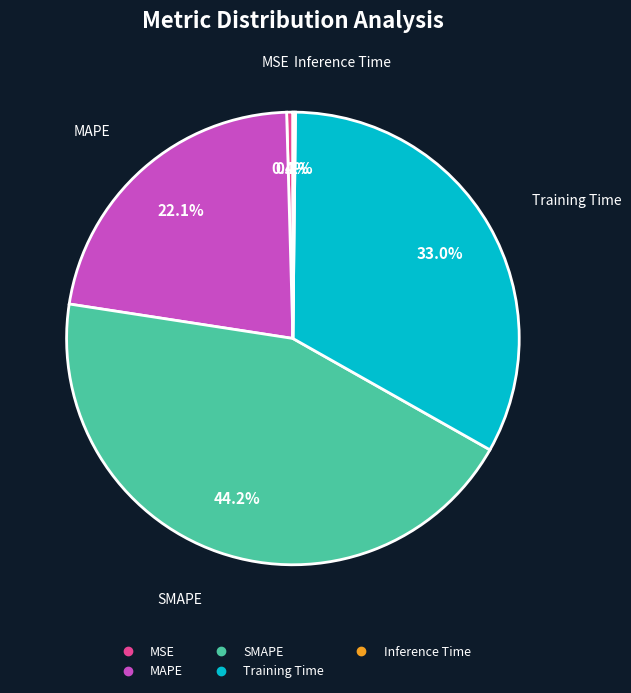

Which slice is the largest?

SMAPE